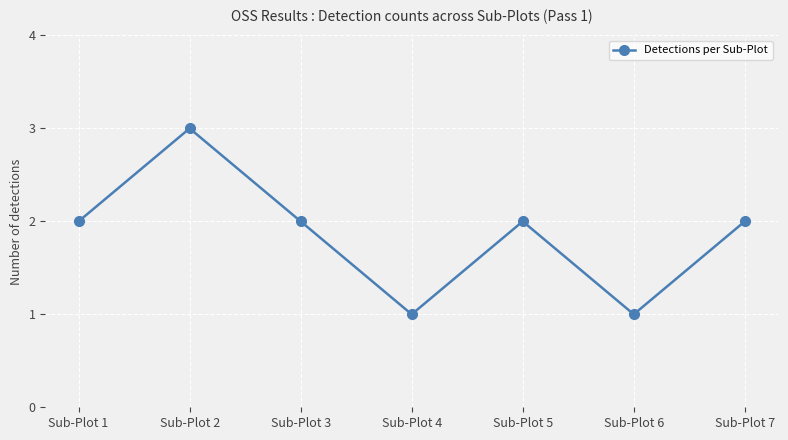

What is the difference between the maximum and minimum values?

2